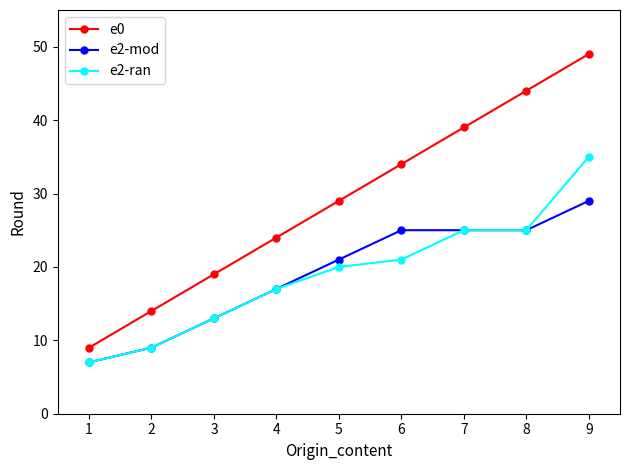

True or false: e2-ran and e0 cross at least once.

False